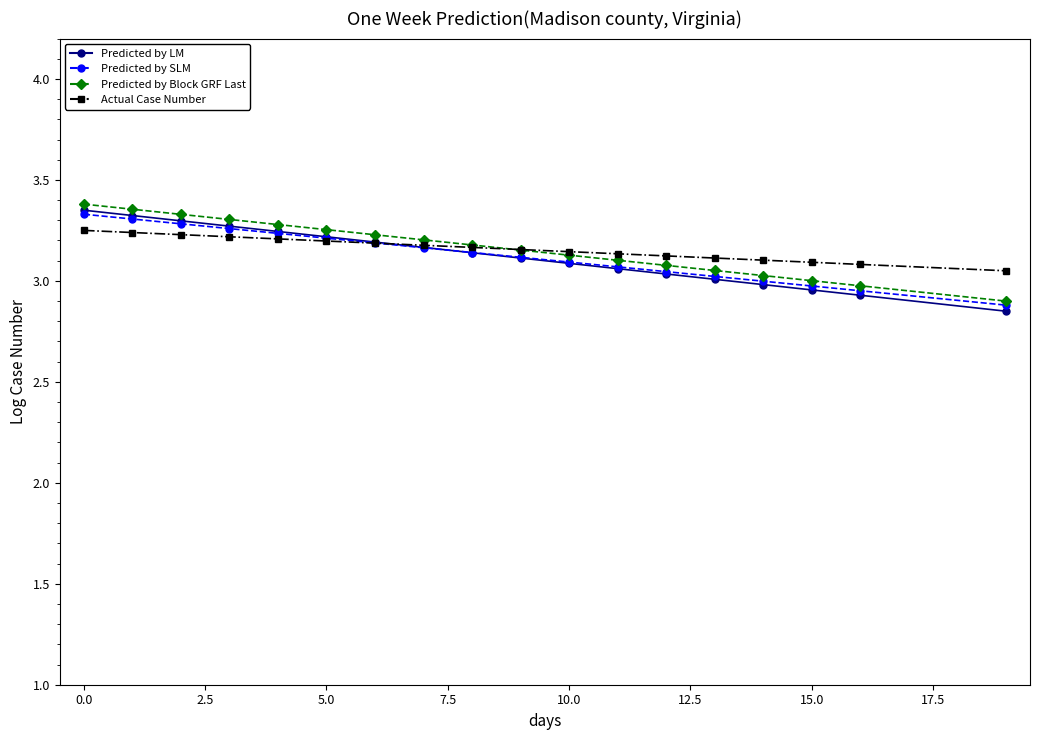

Which series has the largest range (max minus min)?

Predicted by LM